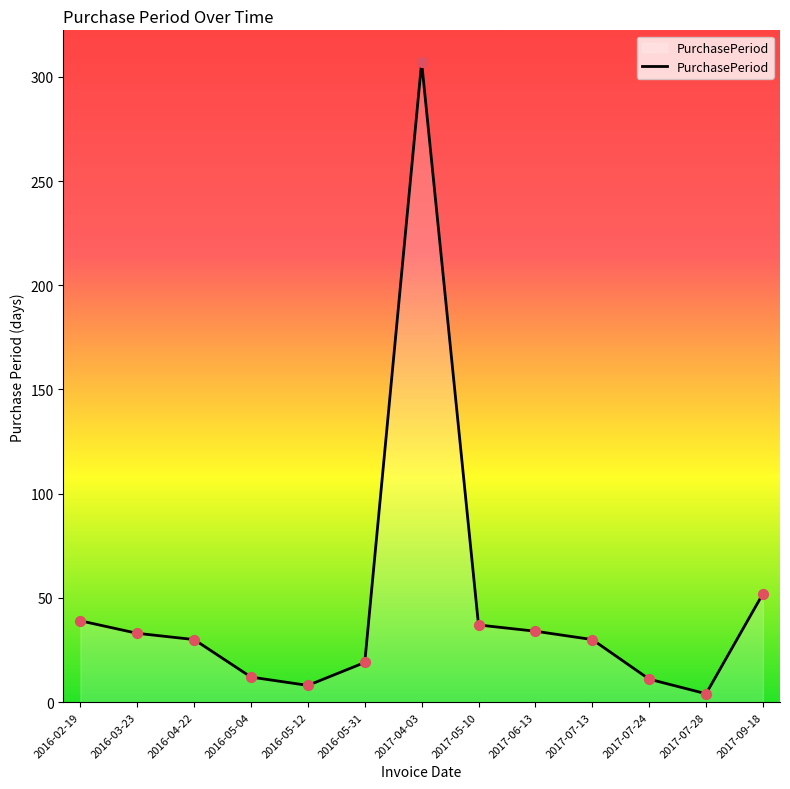

What is the change in value from 2017-05-10 to 2017-07-24?

-26